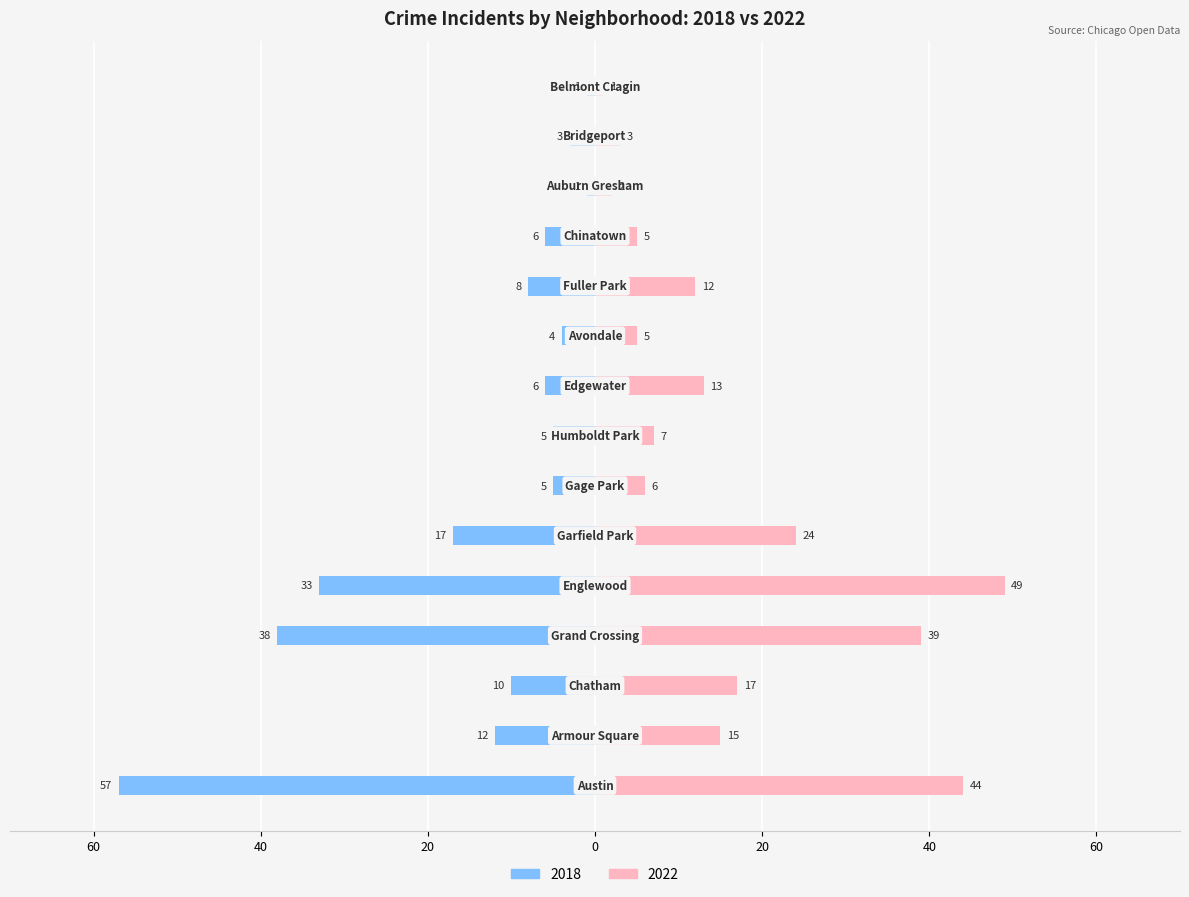

What is the label of the 12th bar from the left?

Chinatown